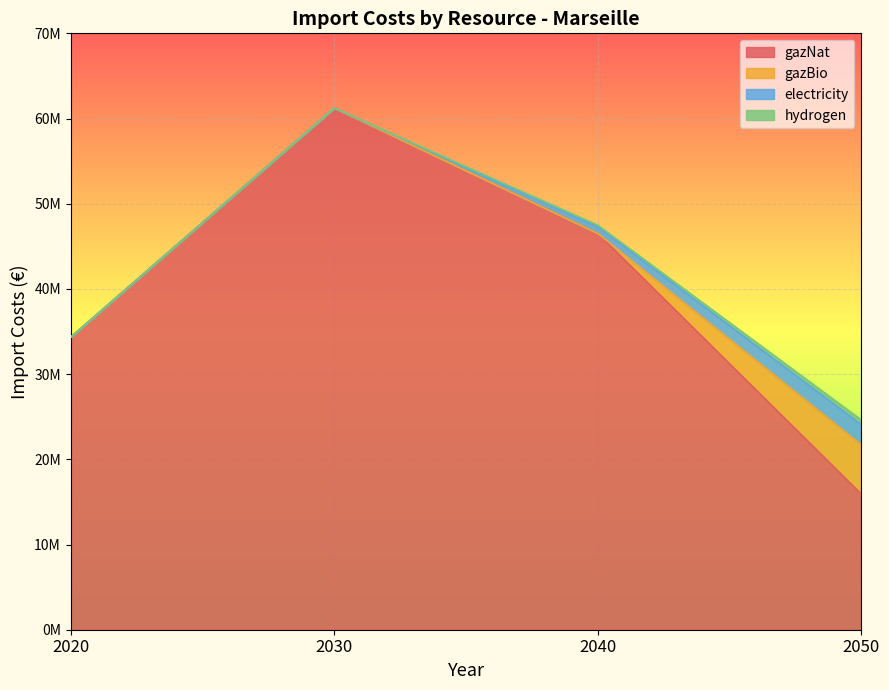

How many times do gazBio and hydrogen cross each other?

1